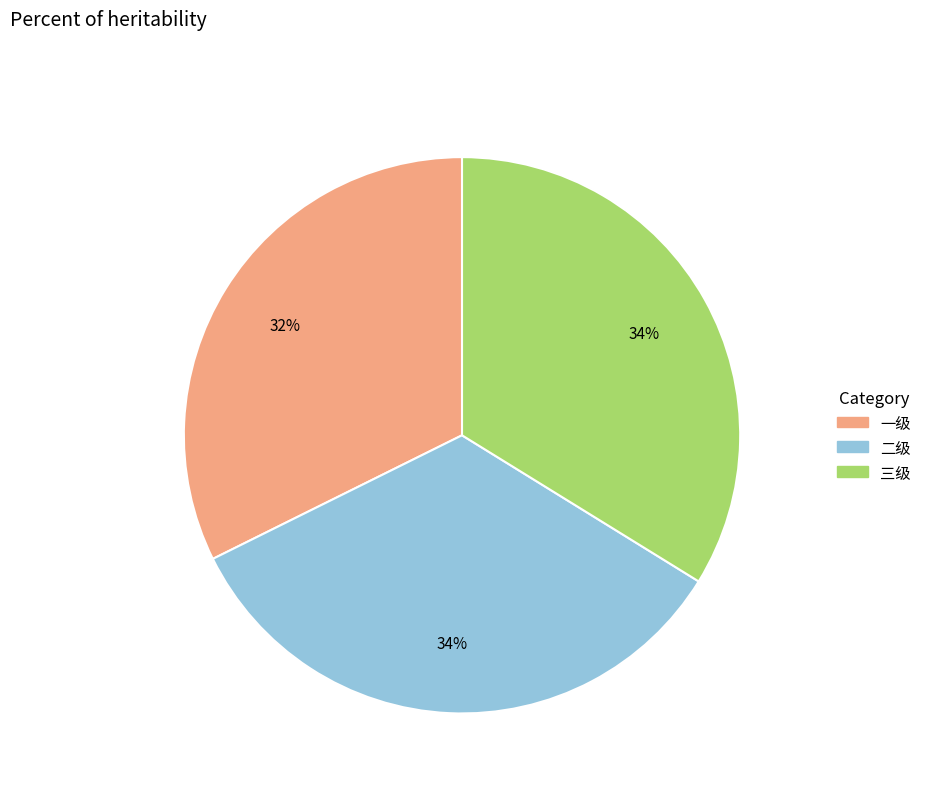

Is 三级 the majority of the pie?

No